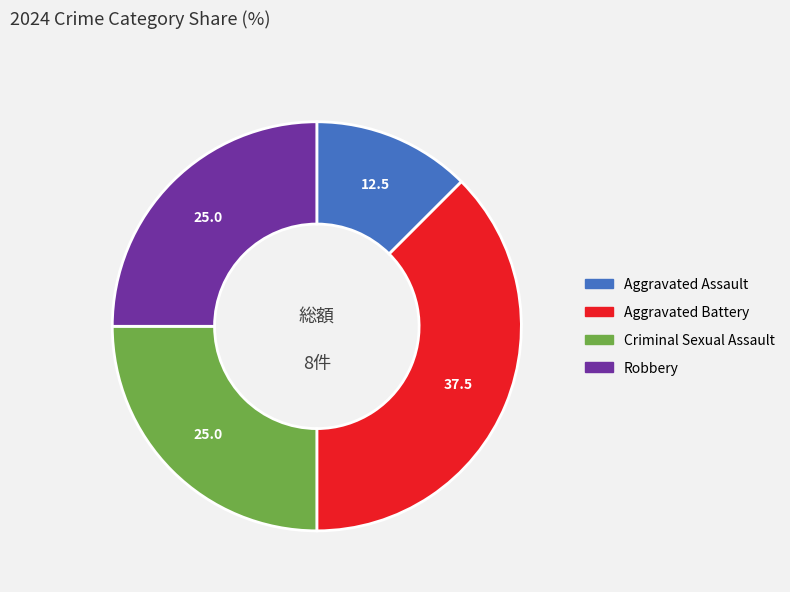

How many segments does this pie chart have?

4